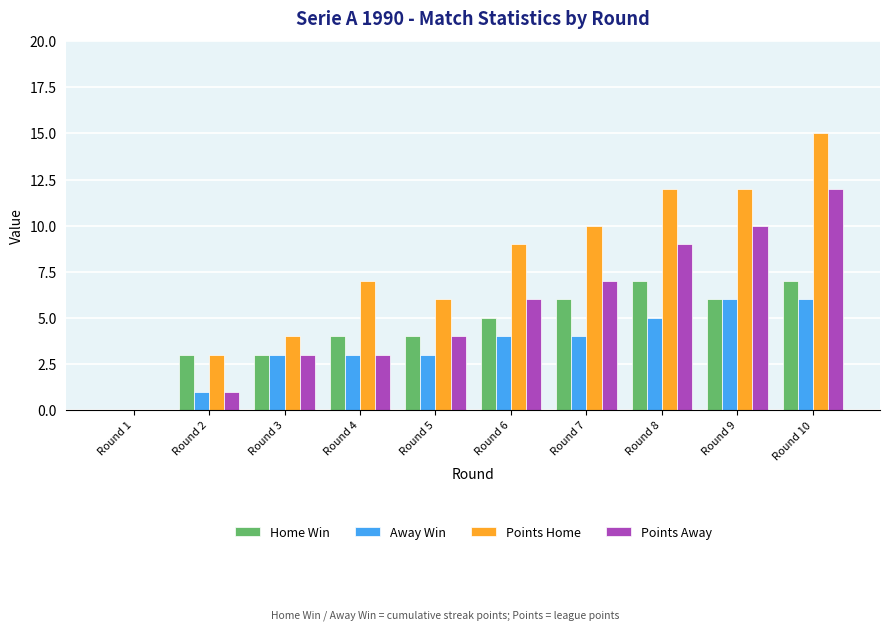

Reading left to right, transcribe all the data shown in this chart.

Home Win: 0	3	3	4	4	5	6	7	6	7
Away Win: 0	1	3	3	3	4	4	5	6	6
Points Home: 0	3	4	7	6	9	10	12	12	15
Points Away: 0	1	3	3	4	6	7	9	10	12